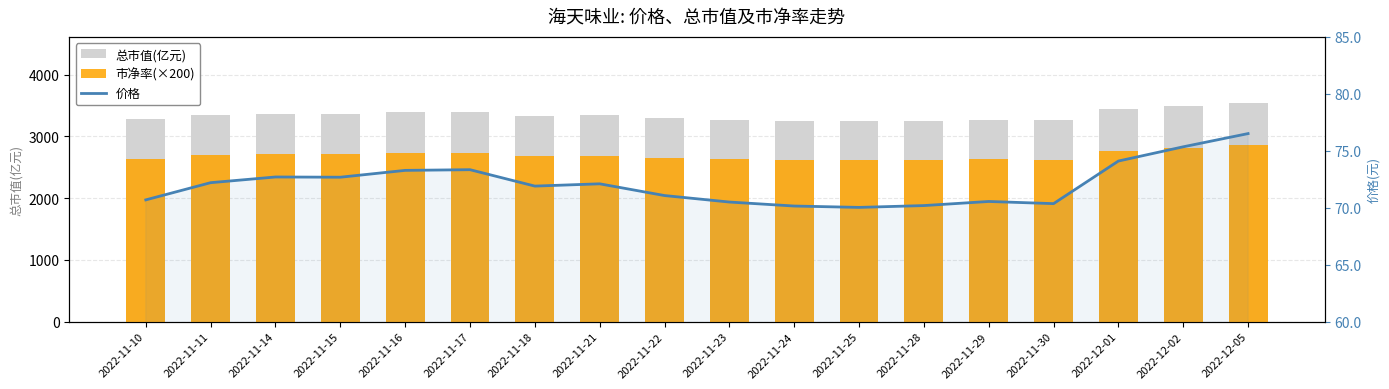

Count the number of categories in the chart.

18